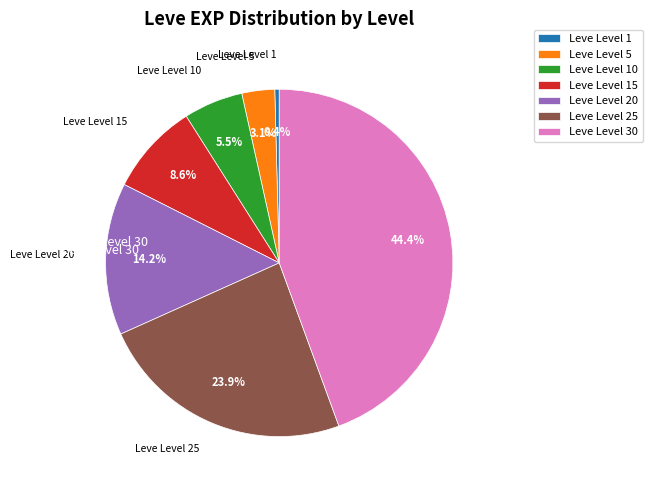

How many segments does this pie chart have?

7